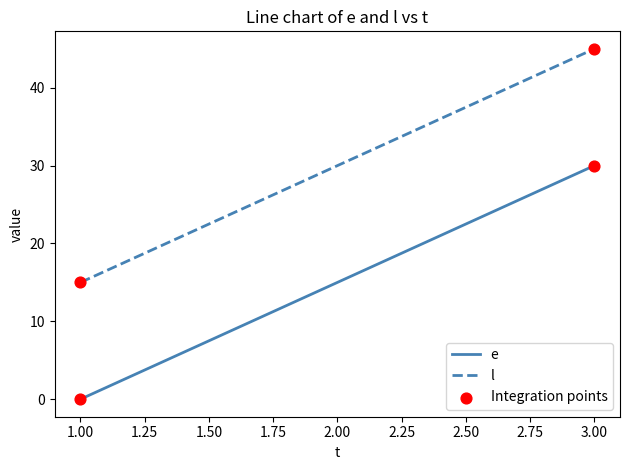

What is the highest value of the e series?

30